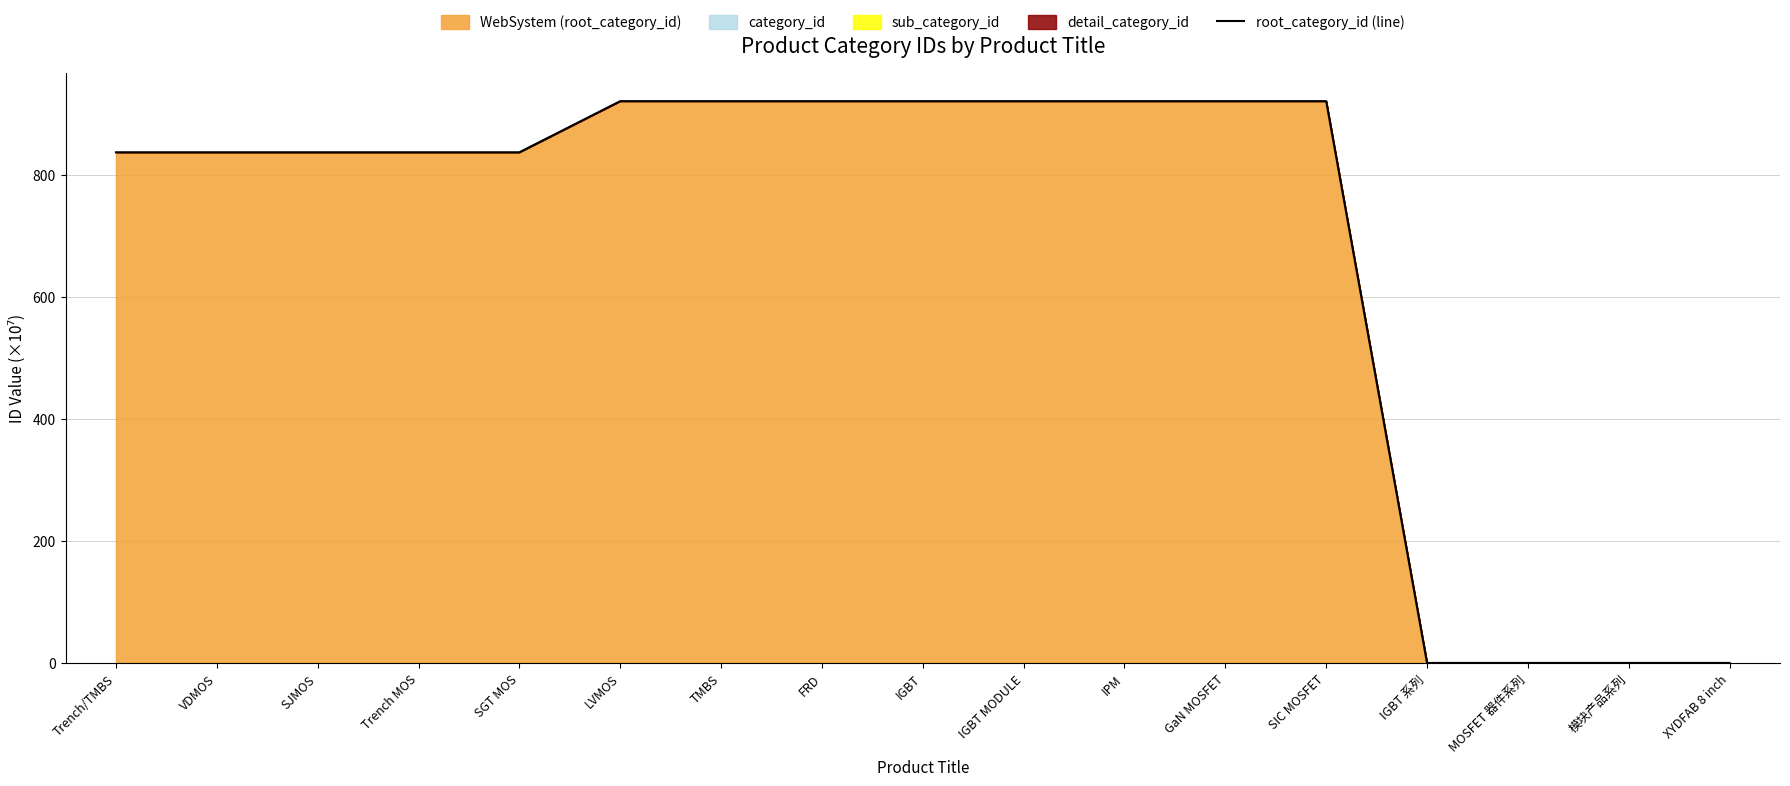

True or false: the data shows 836.5 at Trench MOS.

True